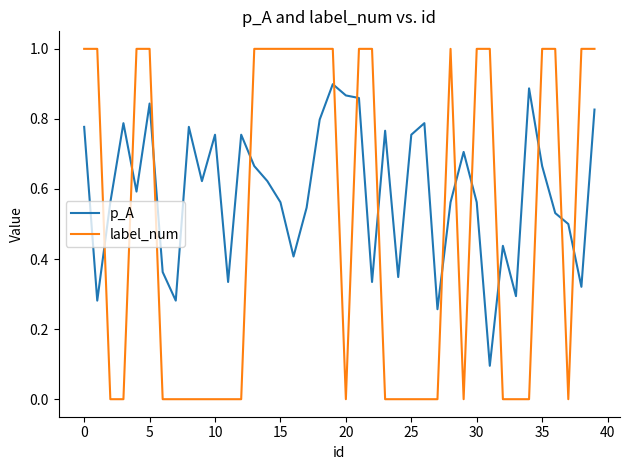

After their last crossing, which series has the higher values: label_num or p_A?

label_num